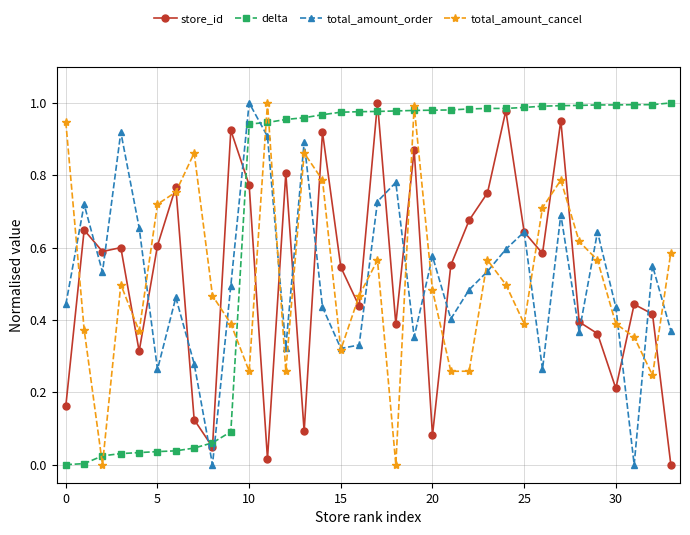

In total_amount_order, how many points are higher than both neighbors (excluding endpoints)?

11